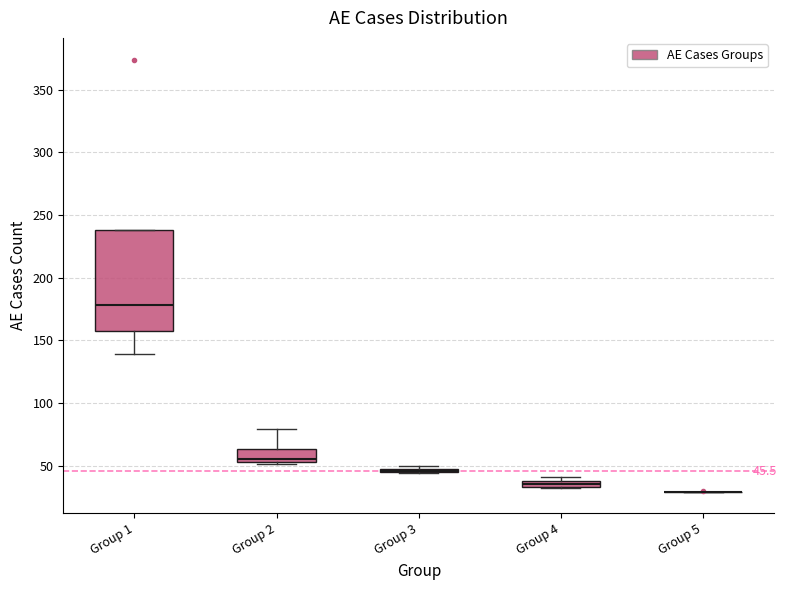

Comparing the boxes themselves (not the whiskers), which one is the tallest?

Group 1